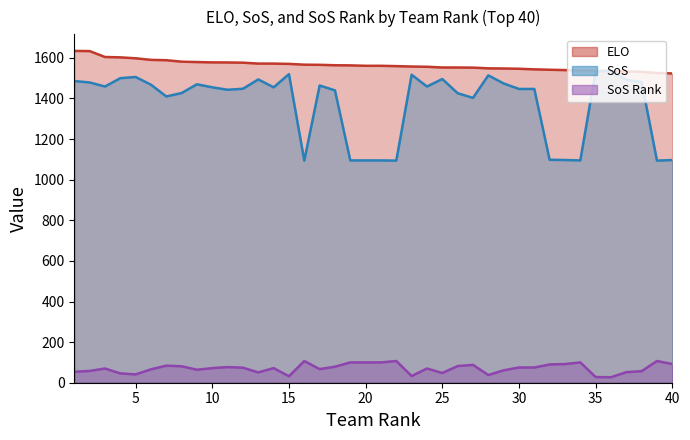

What is the value of the SoS point at the 27th from the left?

1403.0